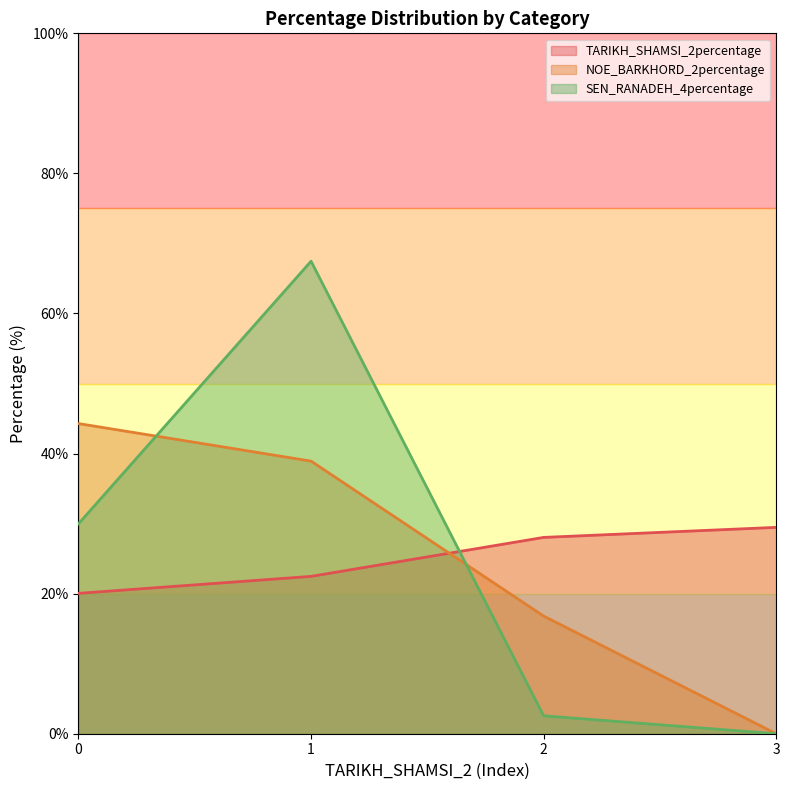

List the labels in order of SEN_RANADEH_4percentage value, smallest first.

3, 2, 0, 1